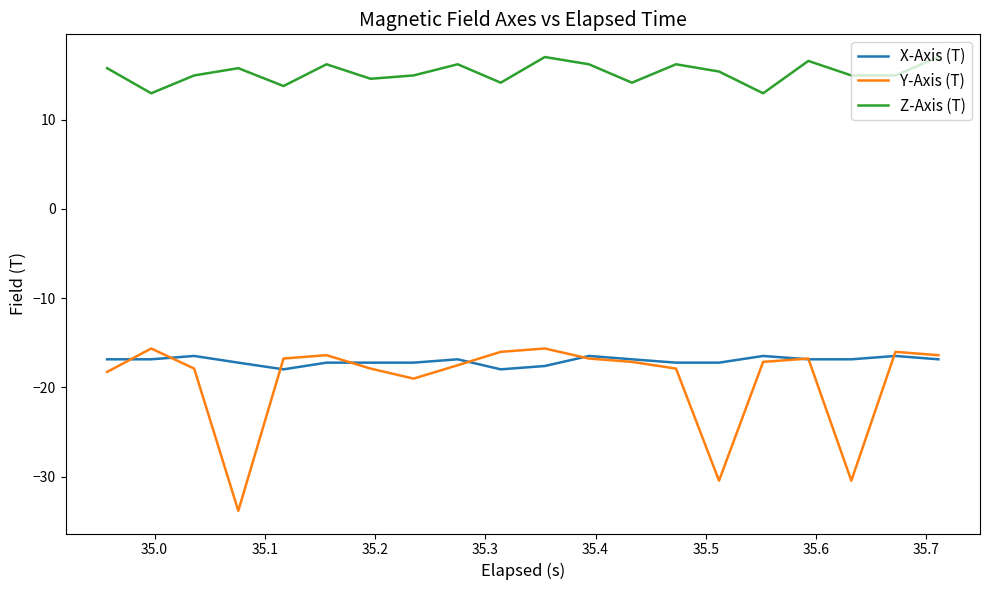

True or false: X-Axis (T) and Z-Axis (T) cross at least once.

False